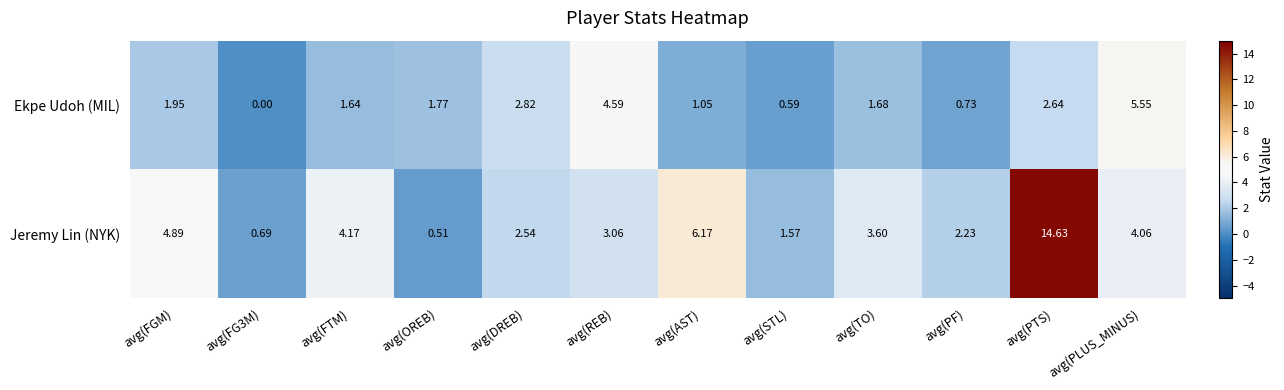

Where is Ekpe Udoh (MIL) nearest to the value 2?

avg(FGM)